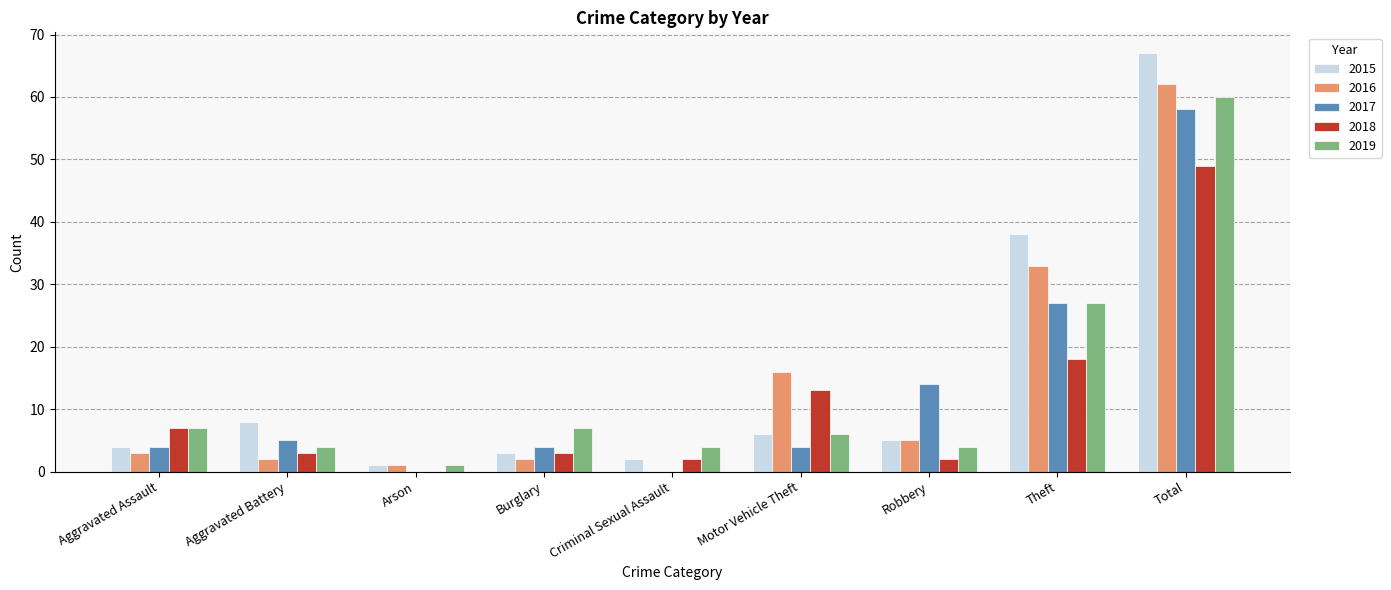

Is it true that 2017 equals 8 at Theft?

False